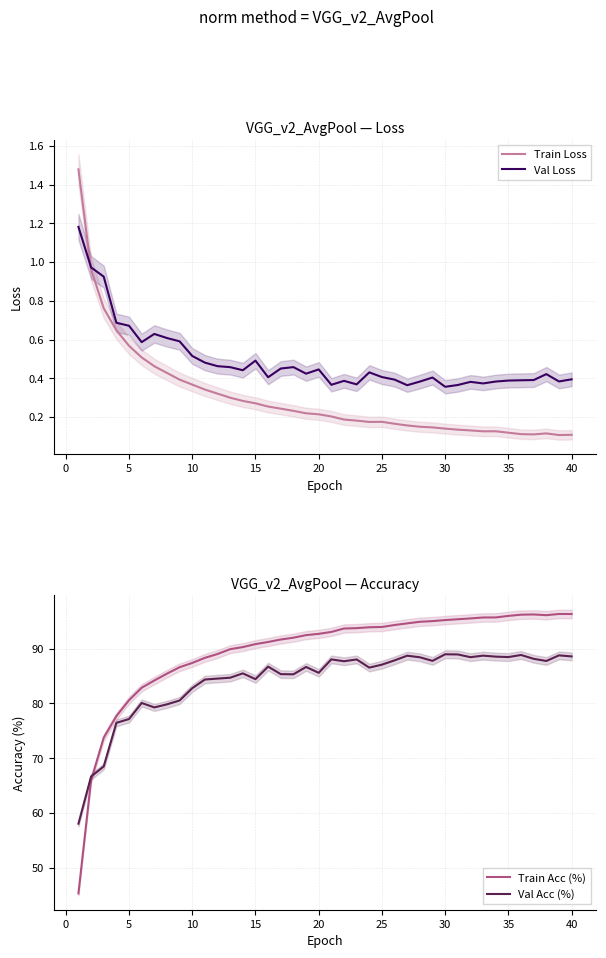

How many times do Train Acc (%) and Val Acc (%) cross each other?

1